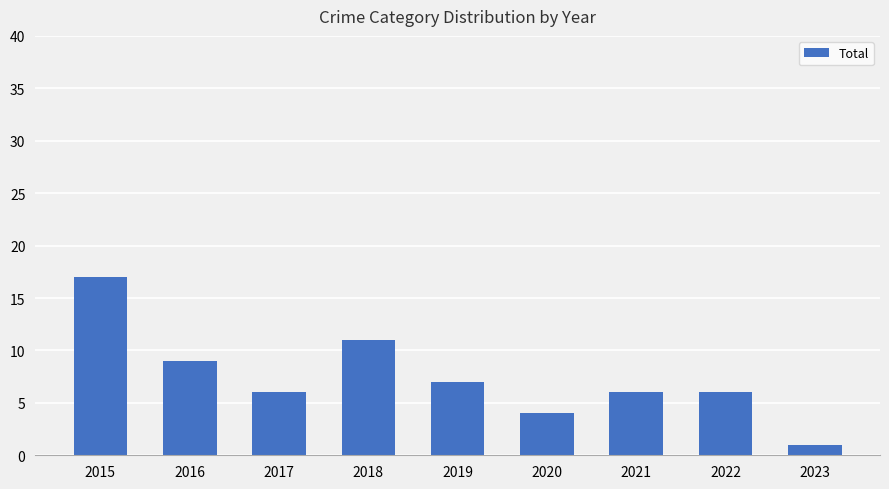

What is the difference between the maximum and second lowest values?

13